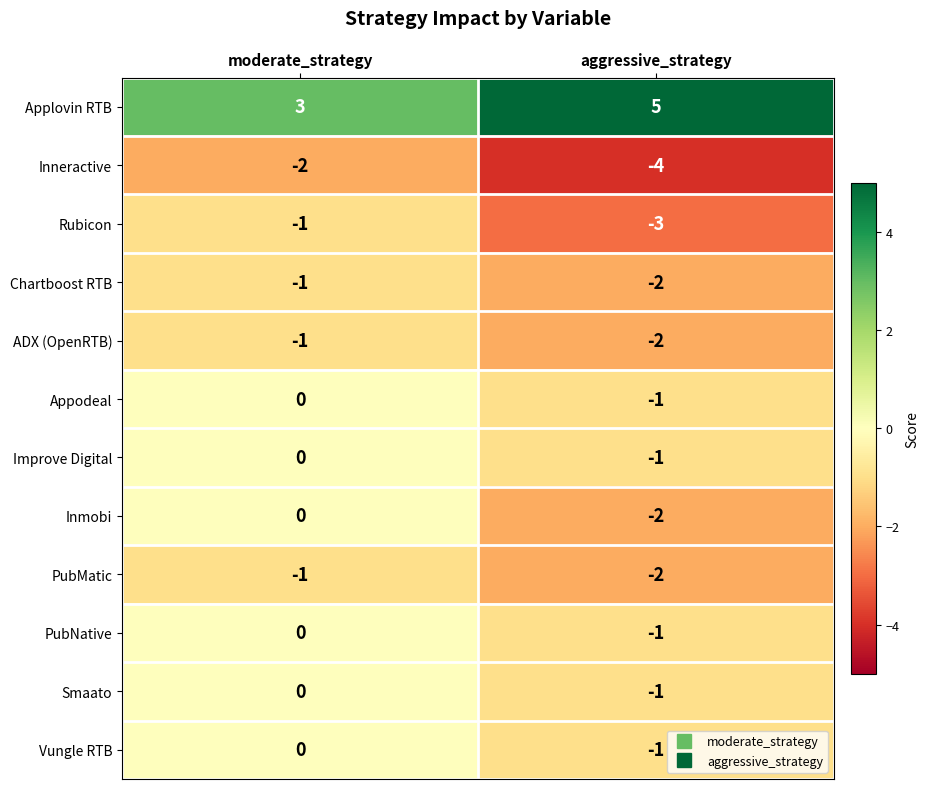

What is the difference between the highest and lowest values at moderate_strategy?

5